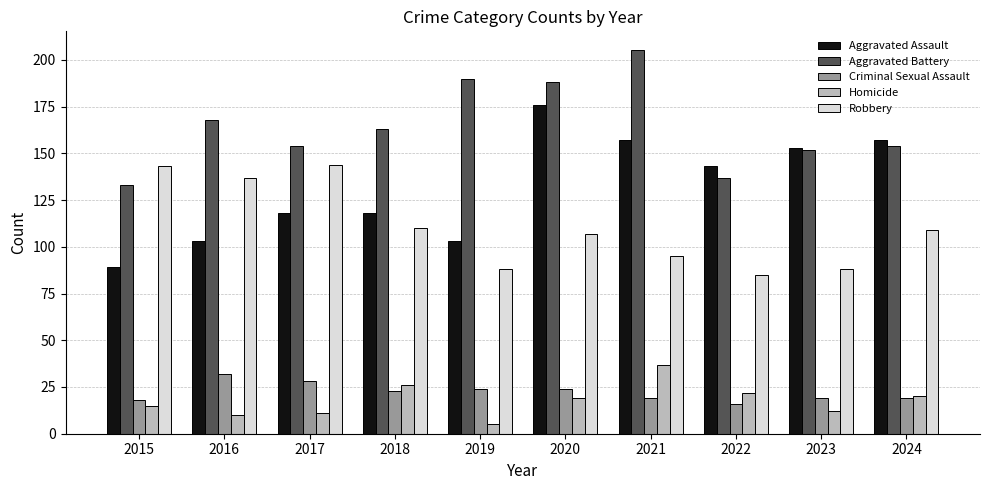

What is the sum of all Criminal Sexual Assault values?

222